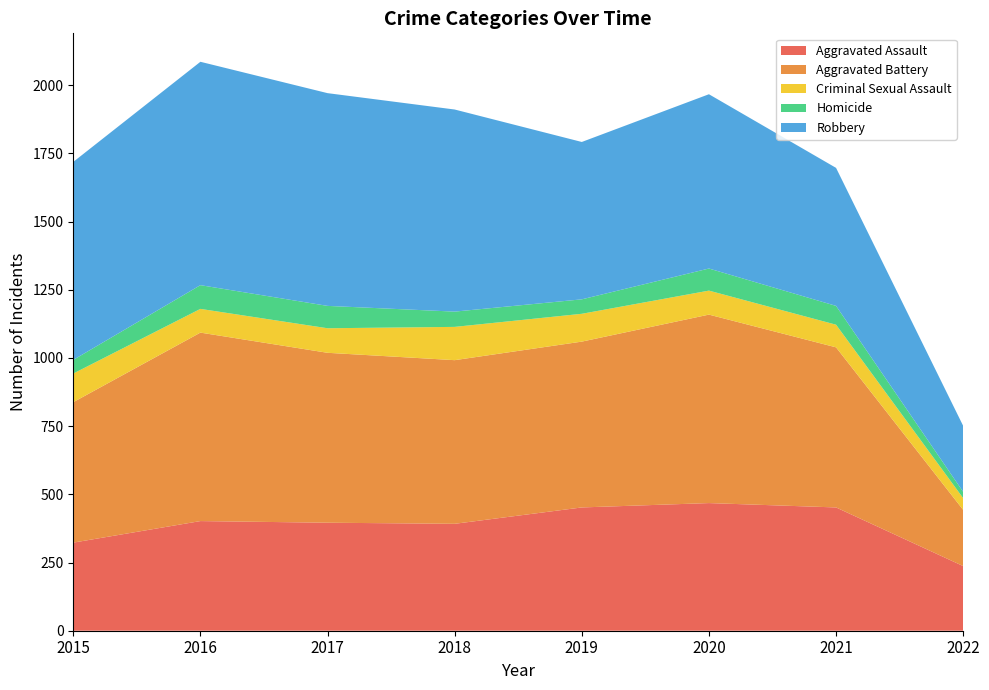

Reading left to right, transcribe all the data shown in this chart.

Aggravated Assault: 2015=323	2016=402	2017=396	2018=392	2019=452	2020=468	2021=452	2022=237
Aggravated Battery: 2015=515	2016=691	2017=623	2018=600	2019=608	2020=691	2021=587	2022=206
Criminal Sexual Assault: 2015=105	2016=87	2017=90	2018=122	2019=102	2020=88	2021=83	2022=43
Homicide: 2015=50	2016=87	2017=82	2018=56	2019=53	2020=81	2021=69	2022=23
Robbery: 2015=726	2016=819	2017=780	2018=741	2019=577	2020=639	2021=506	2022=242